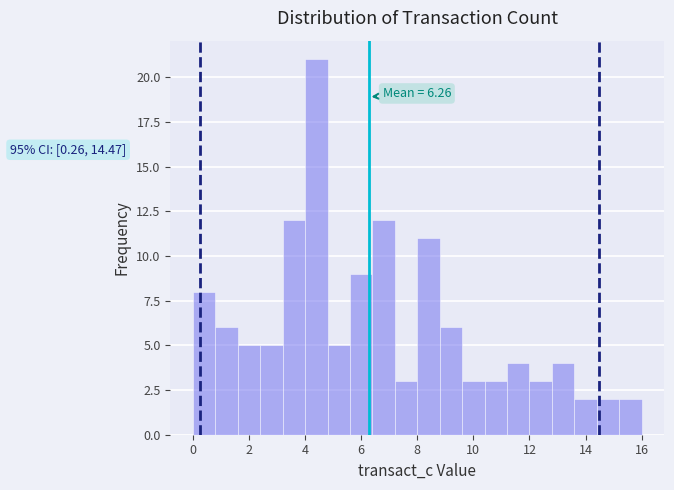

Over which range of the x-axis is the bar tallest?

4.0 to 4.8